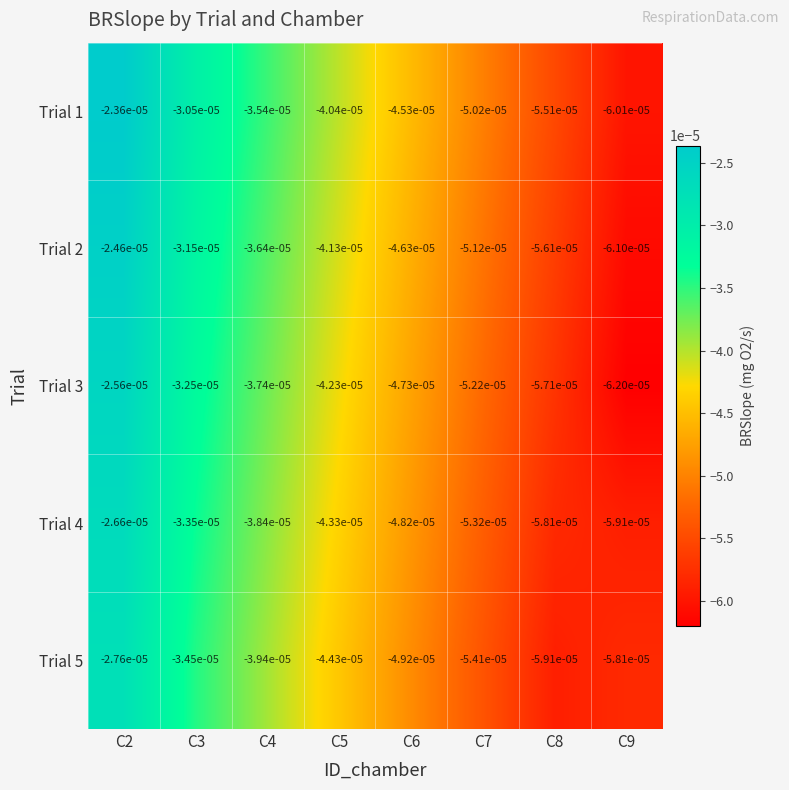

Is the value of Trial 1 at C9 greater than the value of Trial 2 at C8?

No